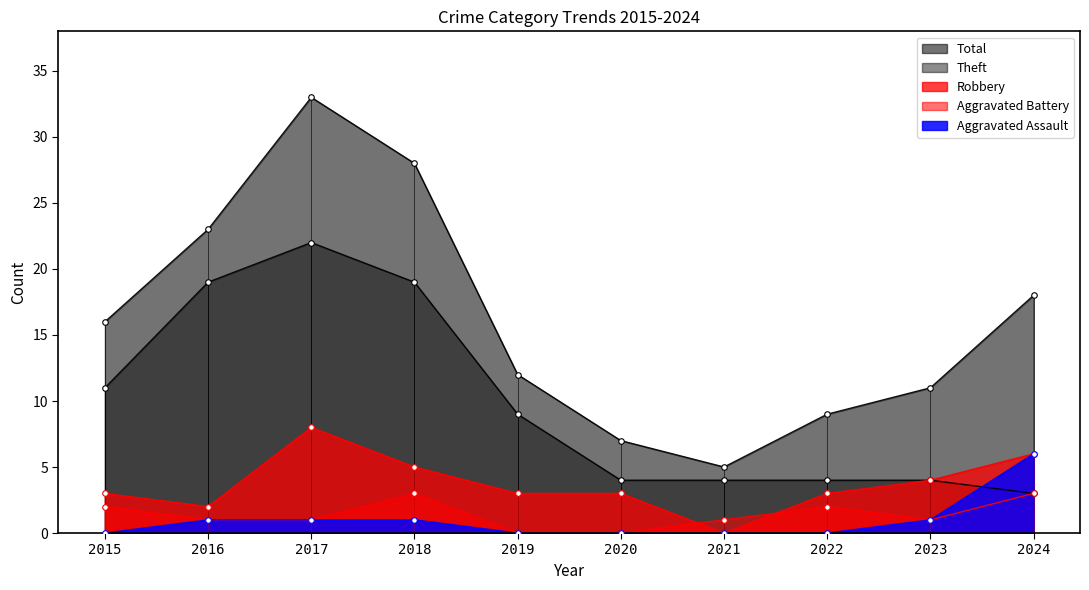

At how many categories does at least one series exceed 16?

4